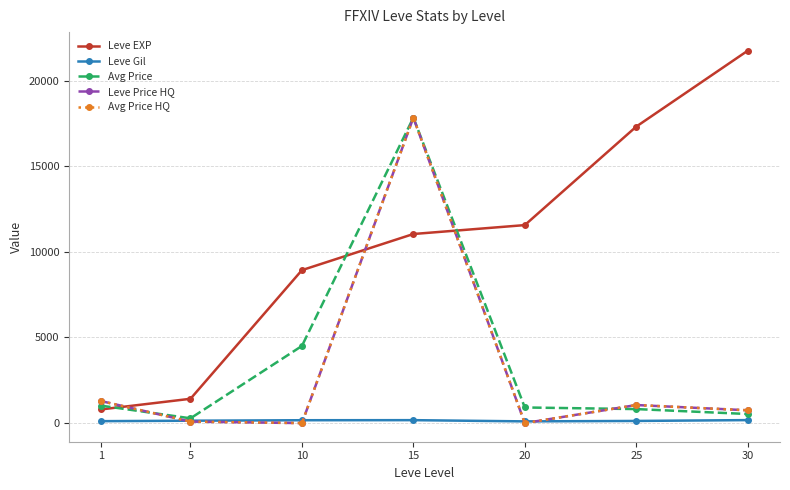

Which series has the largest range (max minus min)?

Leve EXP